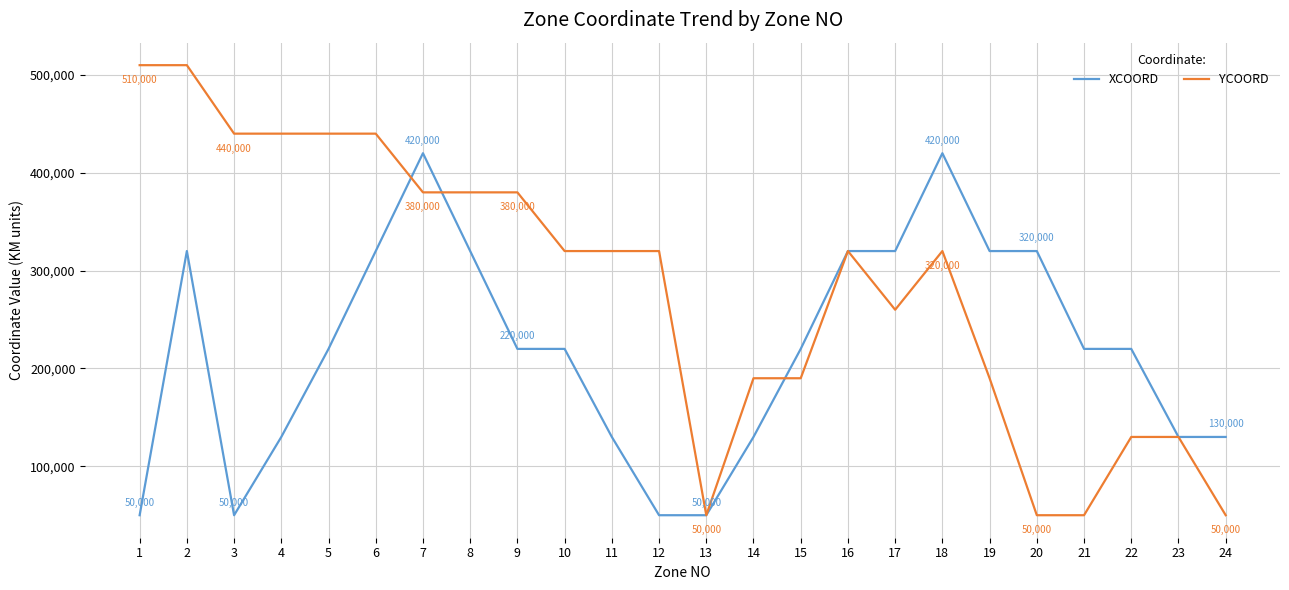

Rank the series by their maximum value, from highest to lowest.

YCOORD, XCOORD